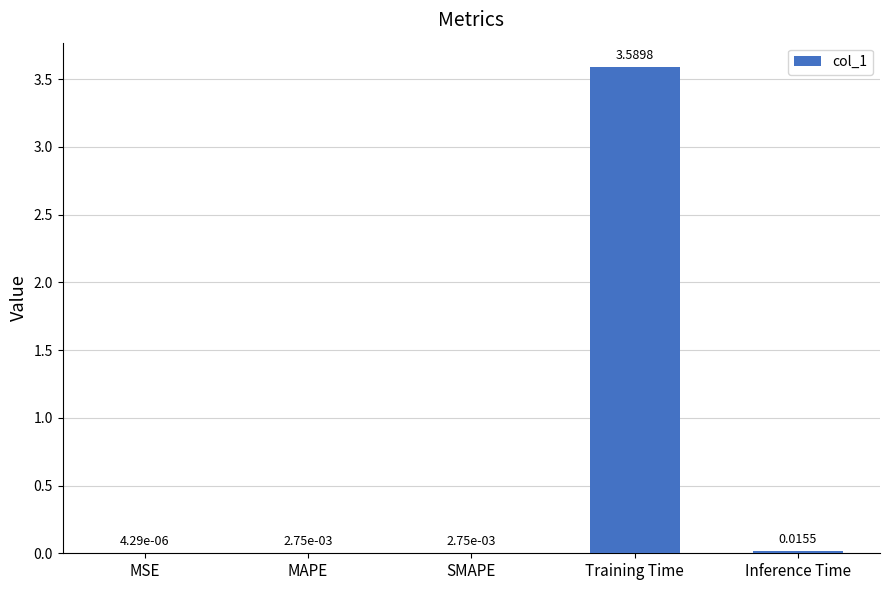

At which label is the value closest to 1?

Inference Time